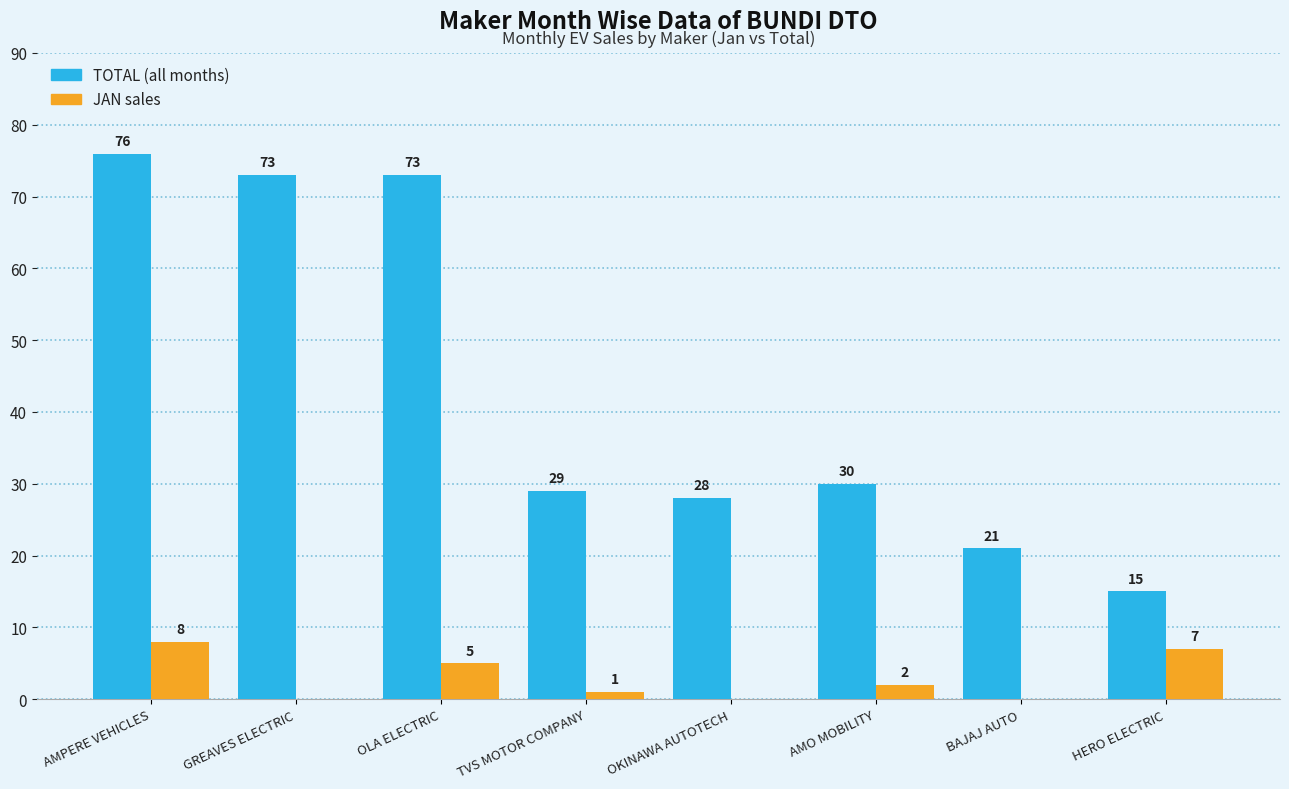

Count the number of categories in the chart.

8